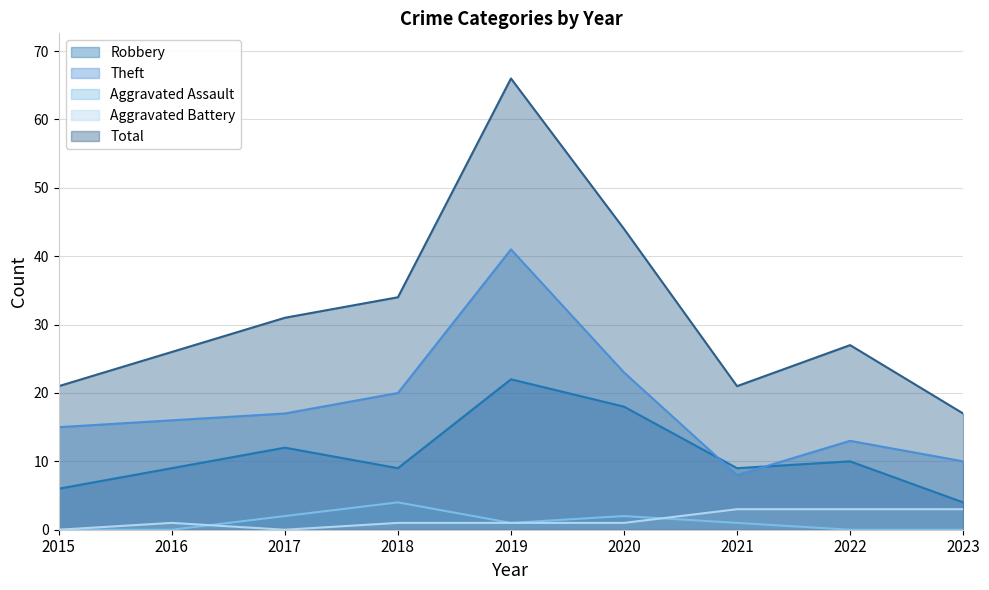

Reading left to right, list all the values displayed in this chart.

Robbery: 2015=6	2016=9	2017=12	2018=9	2019=22	2020=18	2021=9	2022=10	2023=4
Theft: 2015=15	2016=16	2017=17	2018=20	2019=41	2020=23	2021=8	2022=13	2023=10
Aggravated Assault: 2015=0	2016=0	2017=2	2018=4	2019=1	2020=2	2021=1	2022=0	2023=0
Aggravated Battery: 2015=0	2016=1	2017=0	2018=1	2019=1	2020=1	2021=3	2022=3	2023=3
Total: 2015=21	2016=26	2017=31	2018=34	2019=66	2020=44	2021=21	2022=27	2023=17